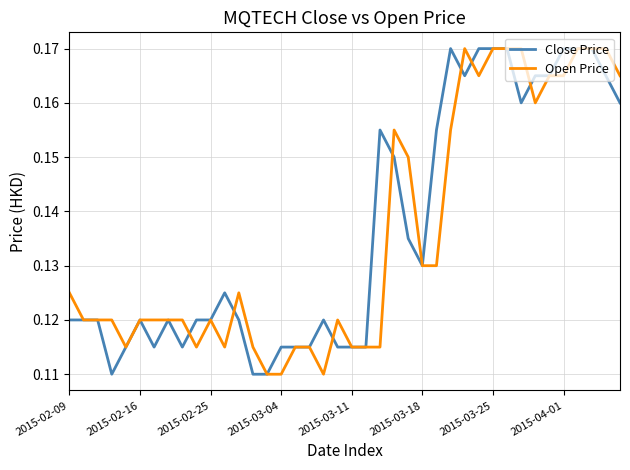

Which series has the largest total across all categories?

Close Price